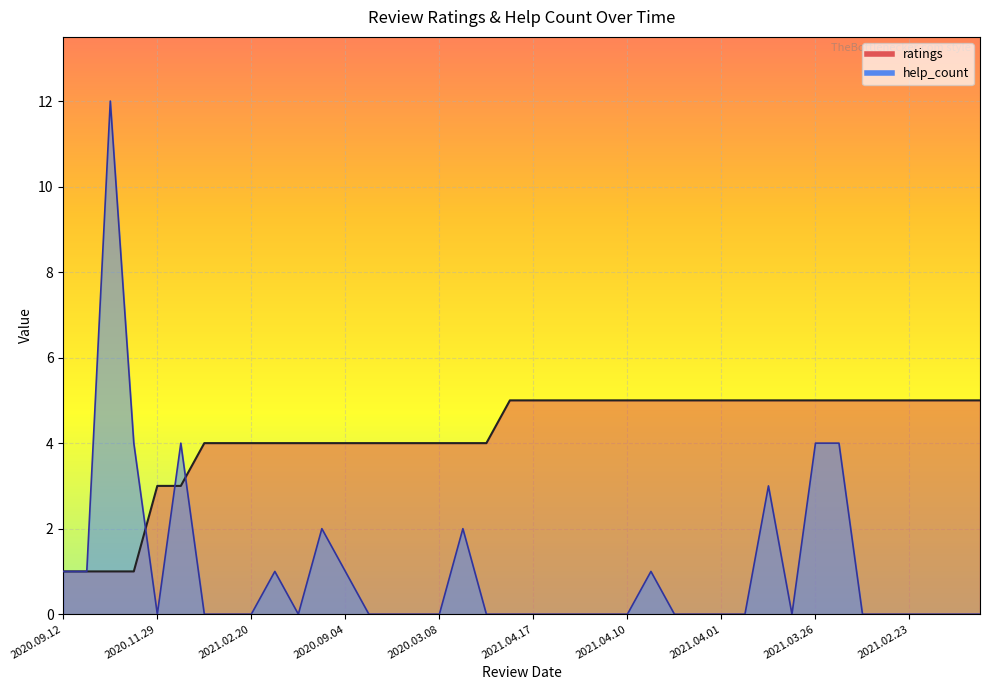

Reading left to right, list all the values displayed in this chart.

help_count: 1	1	12	4	0	4	0	0	0	1	0	2	1	0	0	0	0	2	0	0	0	0	0	0	0	1	0	0	0	0	3	0	4	4	0	0	0	0	0	0
ratings: 1	1	1	1	3	3	4	4	4	4	4	4	4	4	4	4	4	4	4	5	5	5	5	5	5	5	5	5	5	5	5	5	5	5	5	5	5	5	5	5